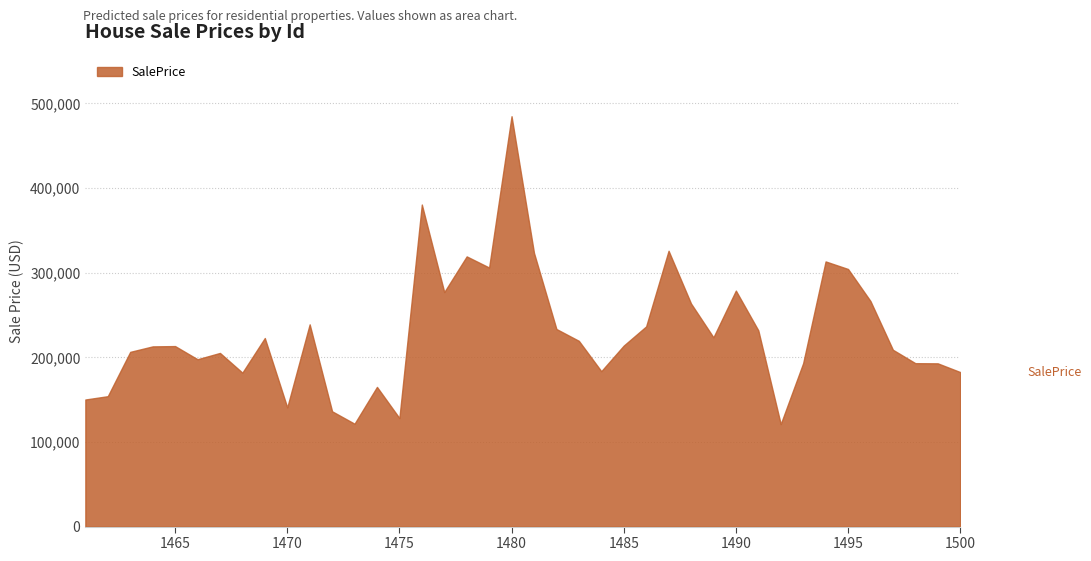

The chart shows a value of 325867.7 at 1487. True or false?

True